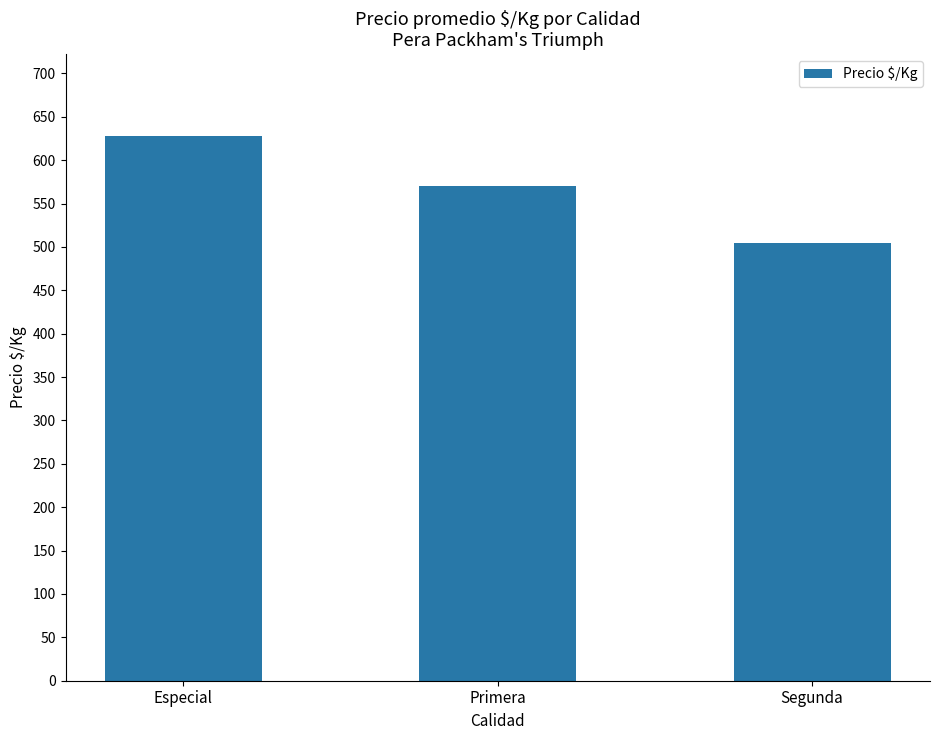

Reading right to left, what are all the values shown in this chart?

504	570	628